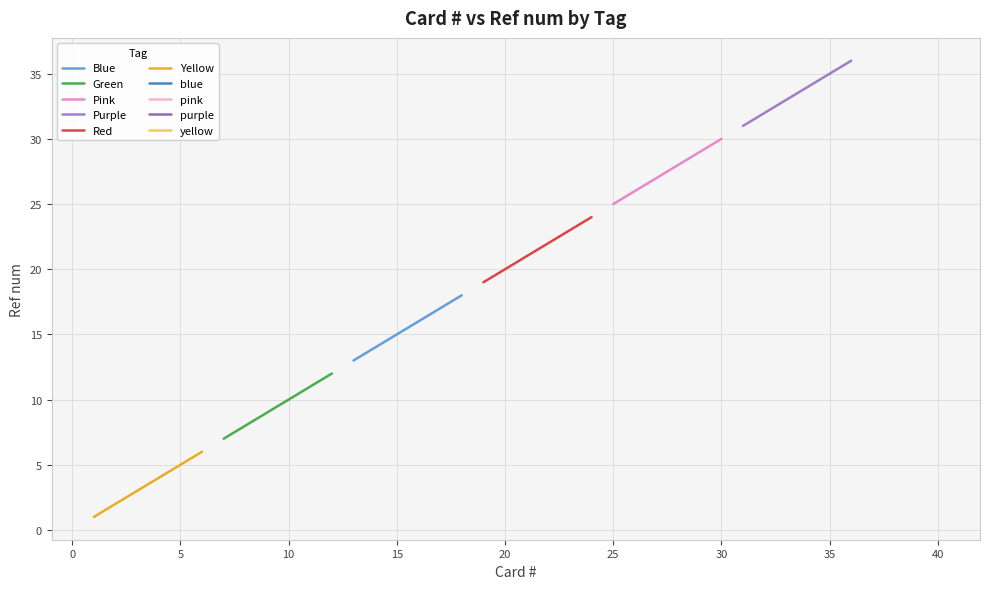

How many Pink values are between 26 and 29?

4